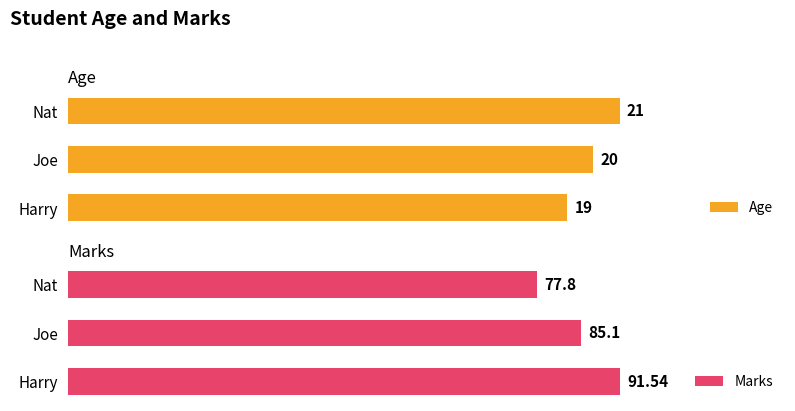

At which label does Age reach its peak?

Nat